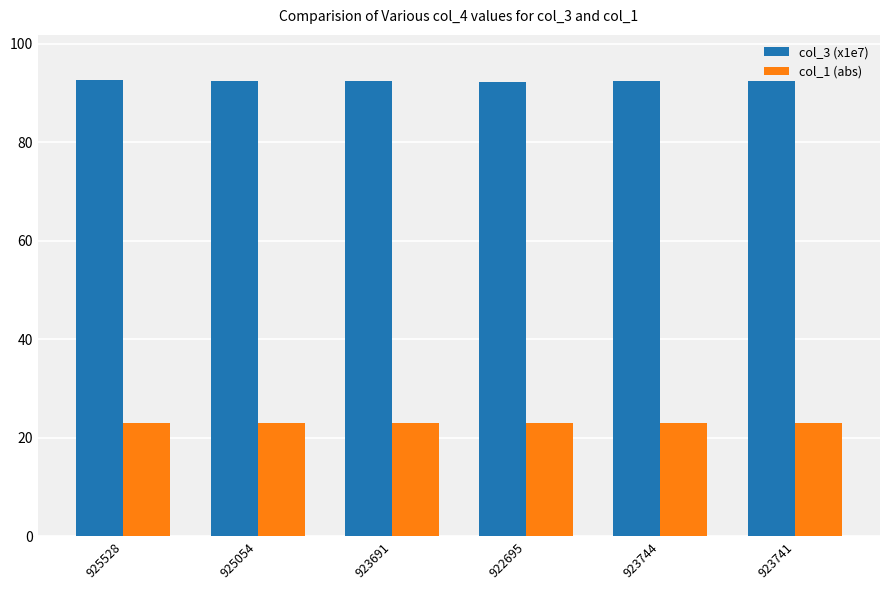

What is the total value across all series at 922695?

115.2